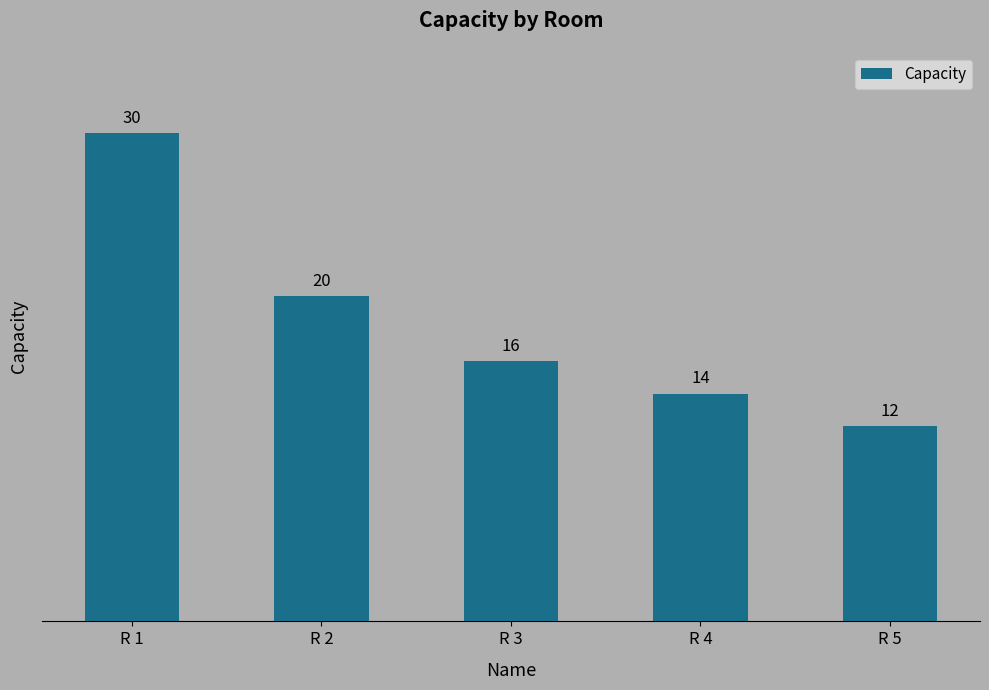

Is it true that the value at R 3 is 16?

True